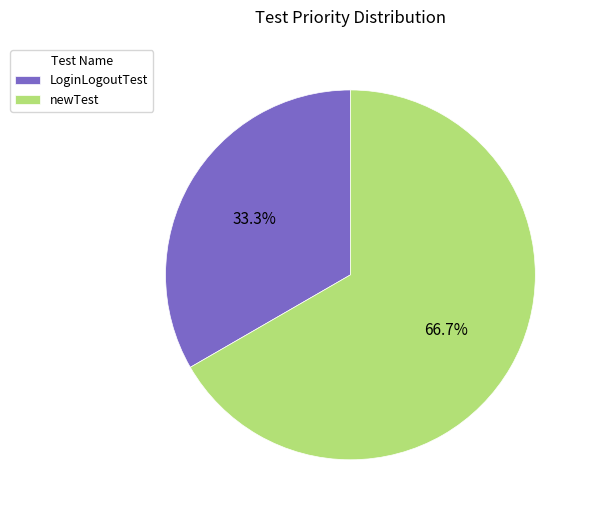

Which slice represents more than half of the pie?

newTest